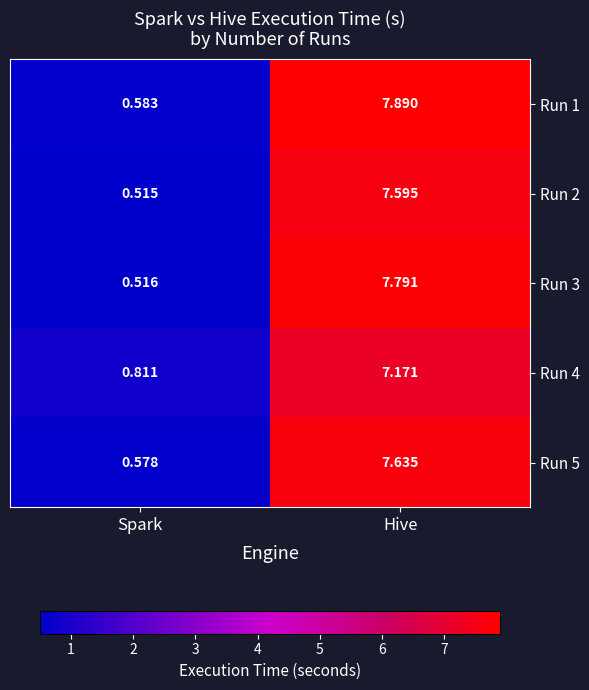

At which label does Run 2 first exceed 7?

Hive